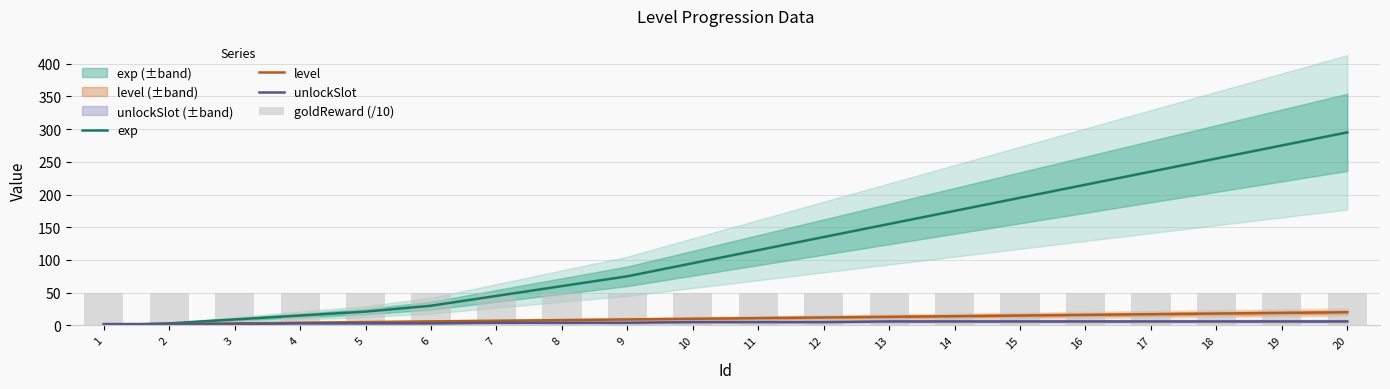

Does the chart contain stacked bars?

No